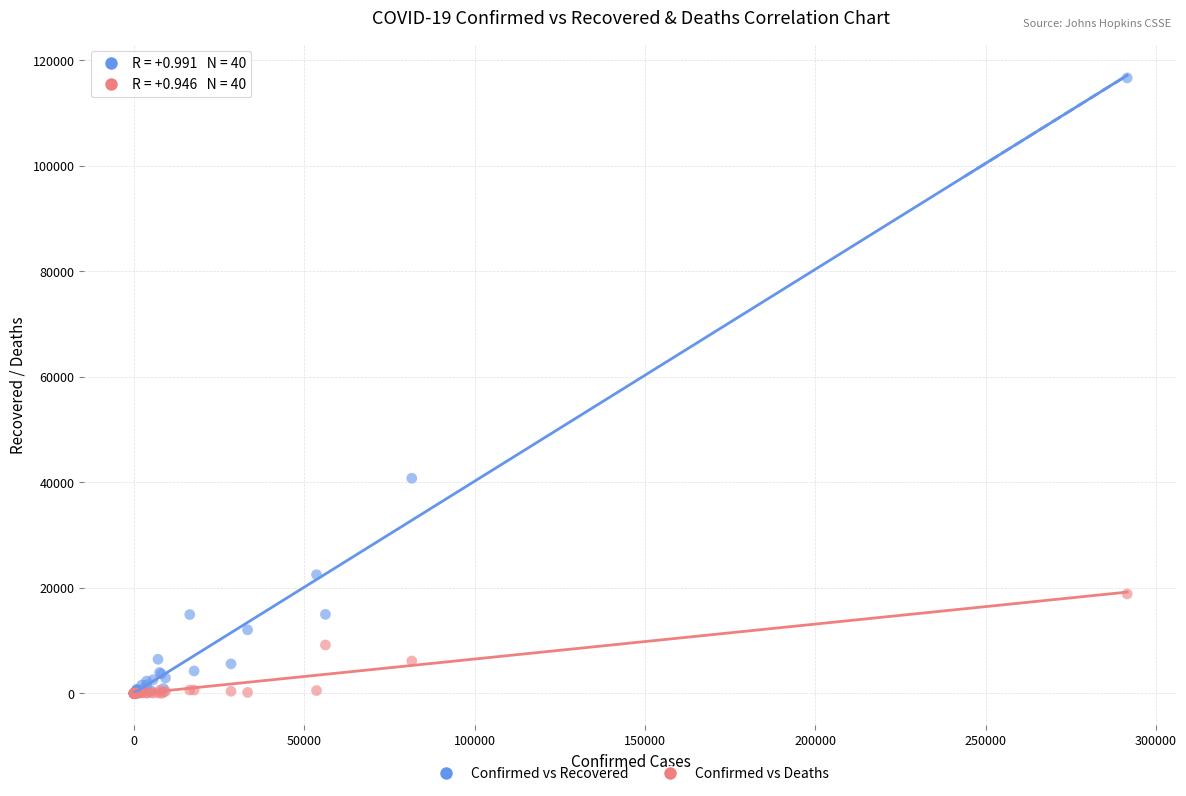

Which series has the widest spread of Y values?

Confirmed vs Recovered